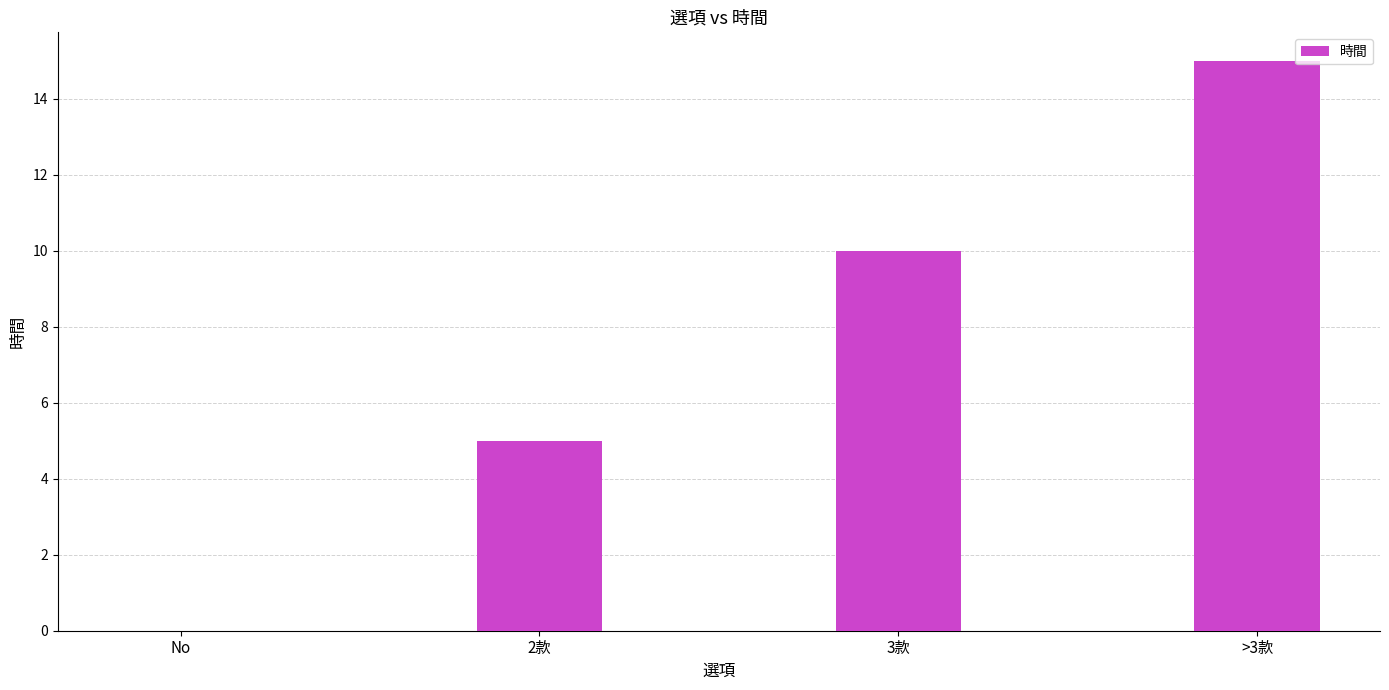

True or false: the data shows 6 at >3款.

False